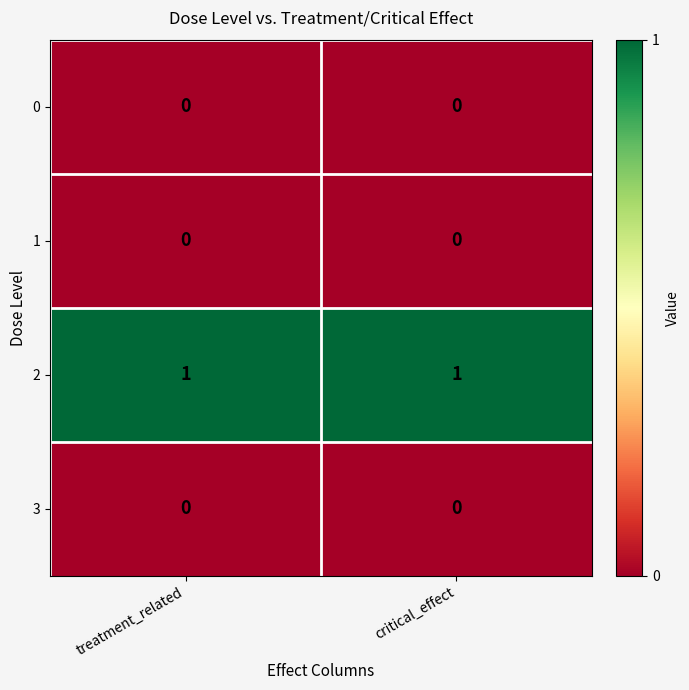

True or false: 0 has a value of 0 at critical_effect.

True